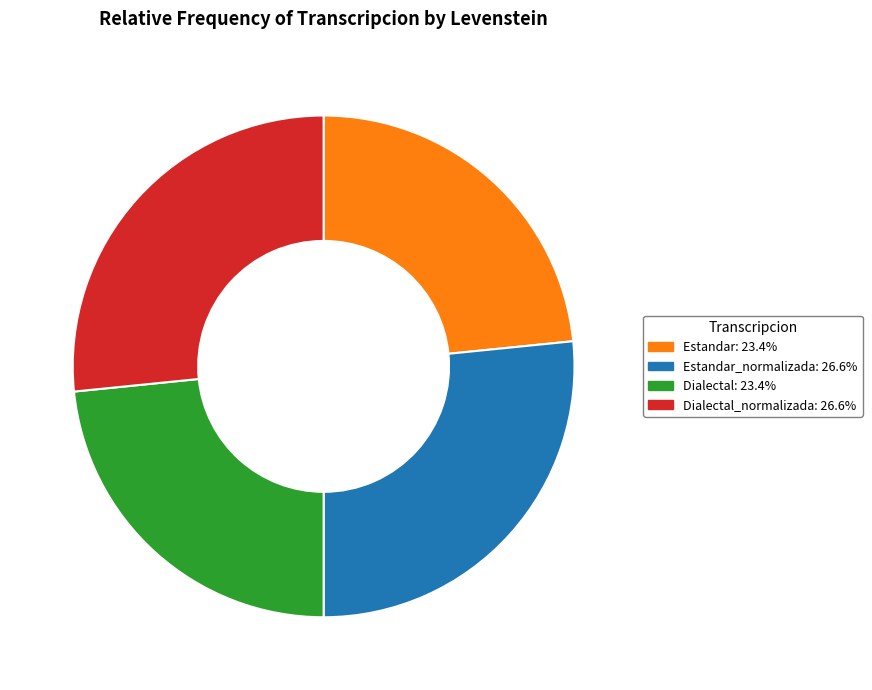

Approximately how many times larger is the value at Estandar: 23.4% compared to Estandar_normalizada: 26.6%?

0.9